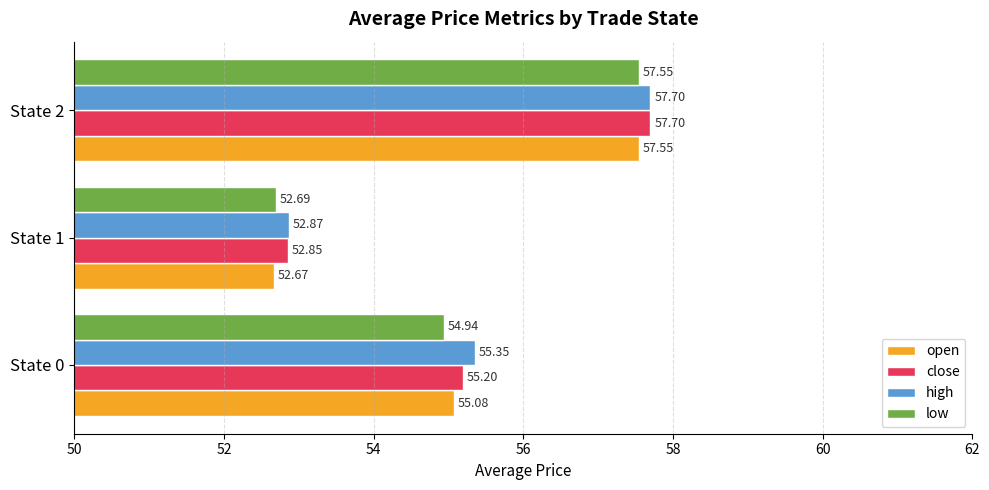

Is the value of close at State 1 greater than the value of open at State 1?

Yes